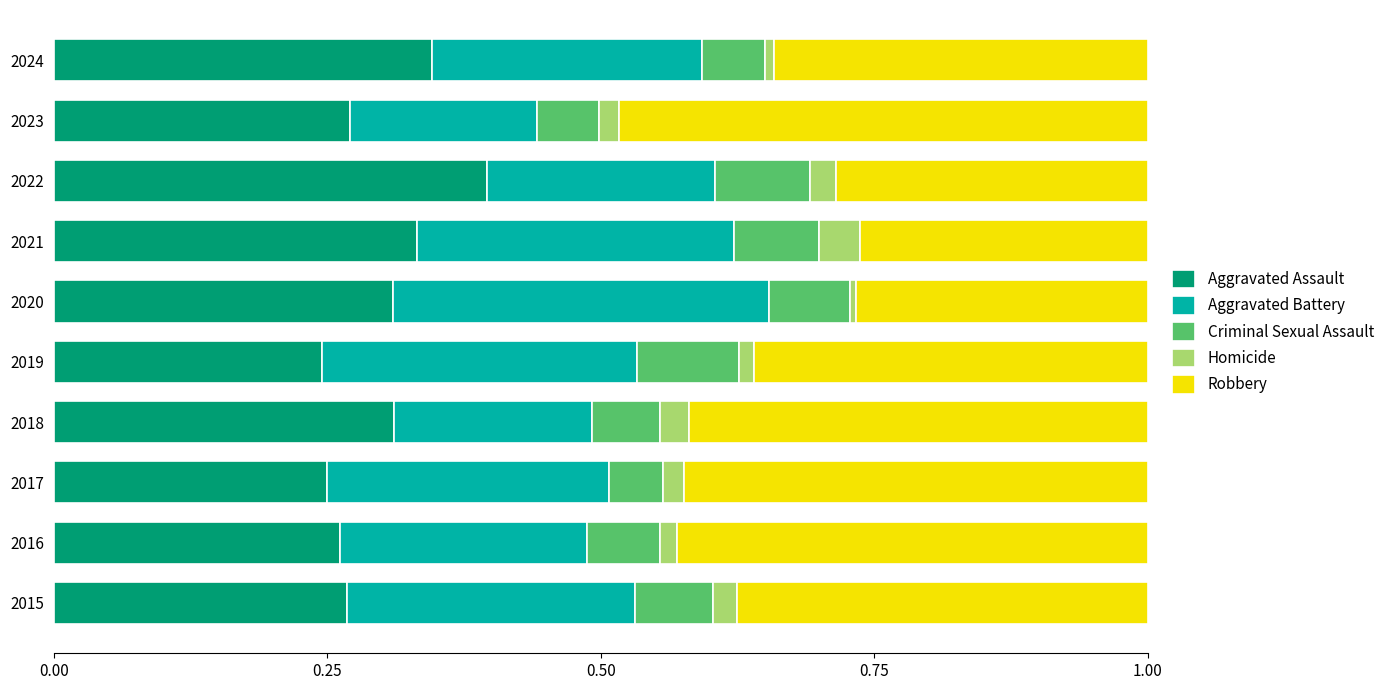

True or false: Aggravated Assault has a value of 0.4 at 2023.

False